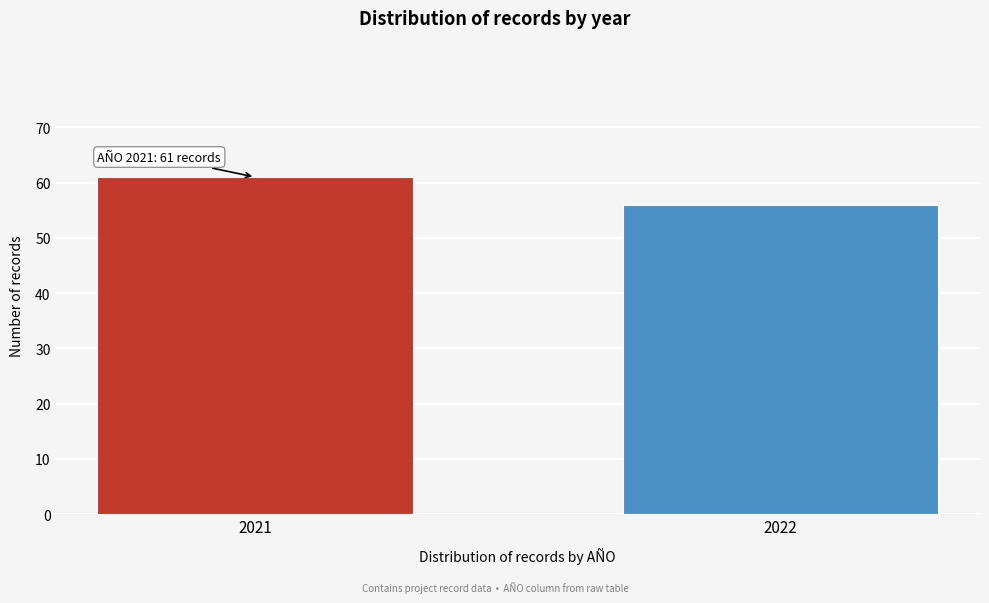

Reading left to right, what are all the values shown in this chart?

61	56